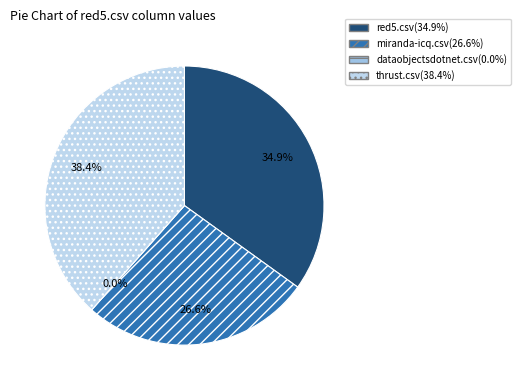

What percentage do dataobjectsdotnet.csv and red5.csv together represent?

34.9%